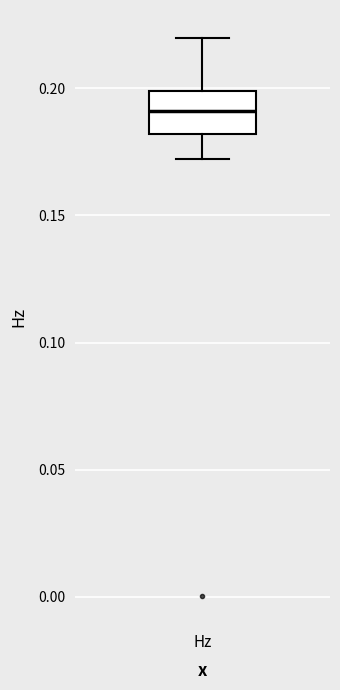

Transcribe this box plot: give where the median line is, the range the box spans, and where the two whiskers end, as read against the y-axis. The values are not printed on the chart, so give them approximately, as read against the axis.

median 0.19, box 0.18 to 0.20, whiskers 0.17 to 0.22